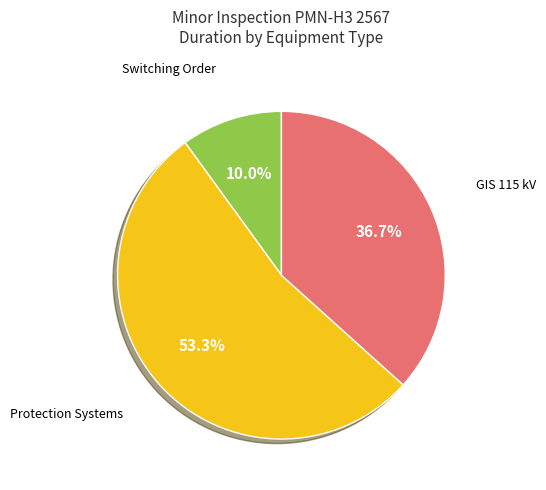

Is there a majority slice in this chart?

Yes